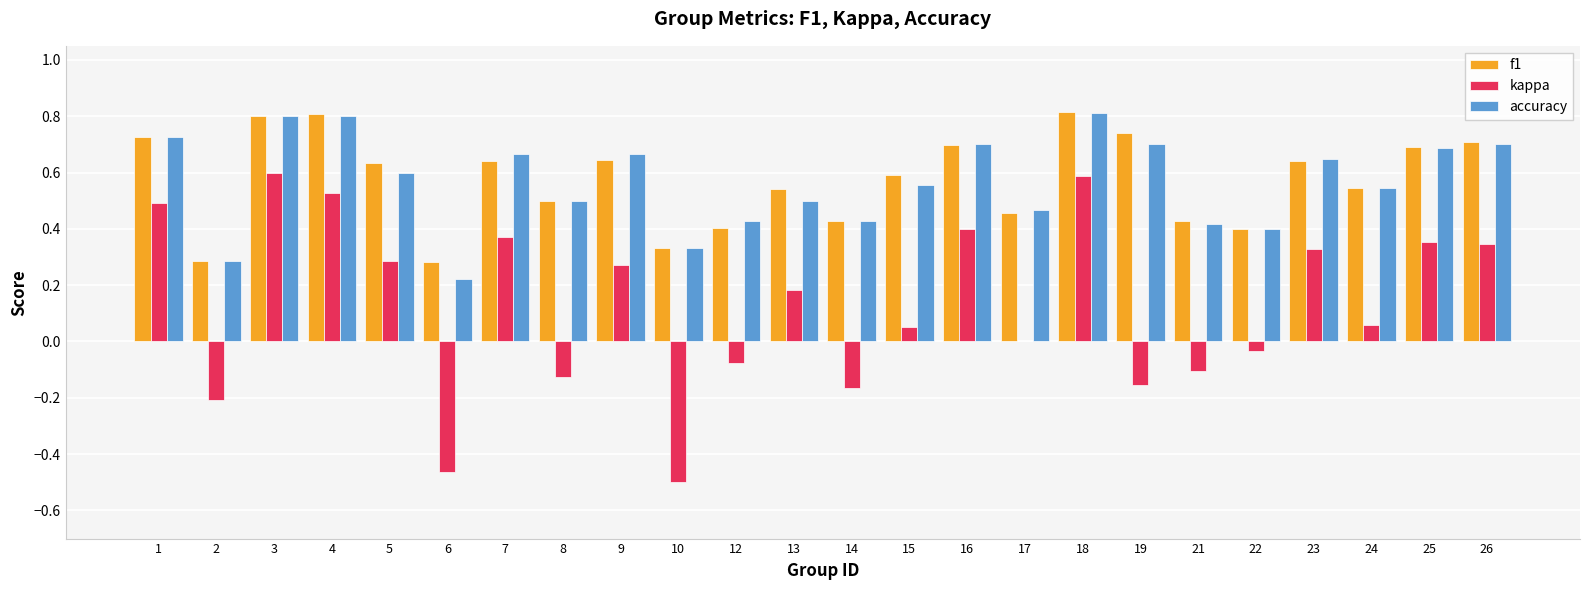

The value of f1 at 18 is 0.4. True or false?

False